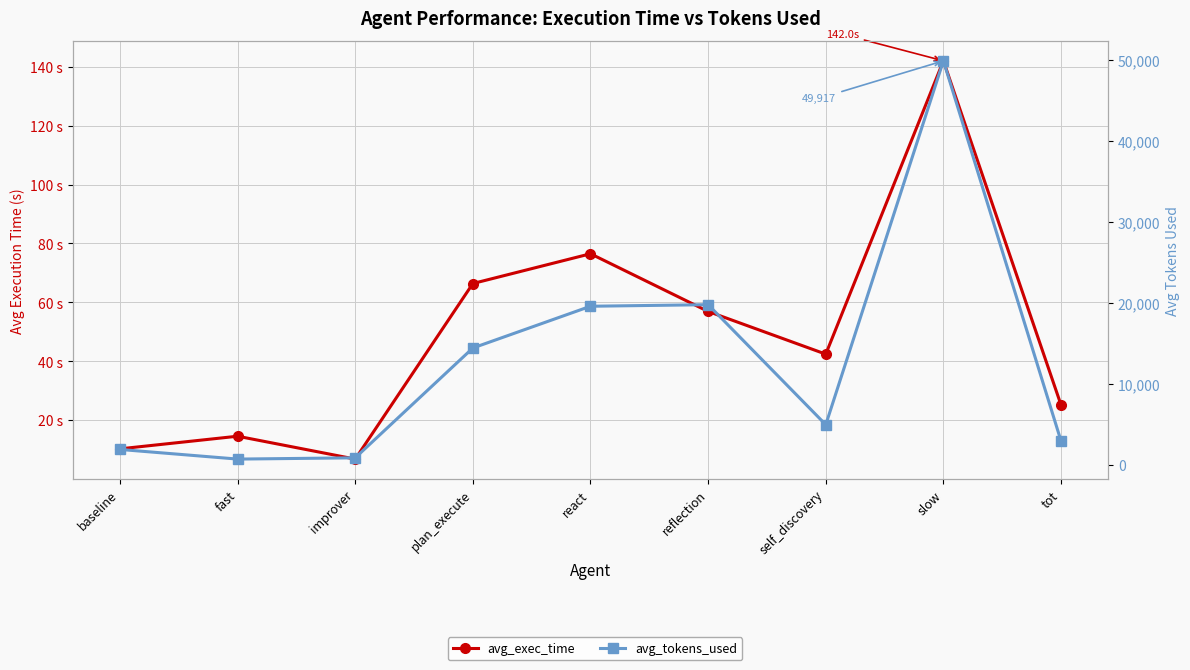

How many lines are shown in the chart?

2